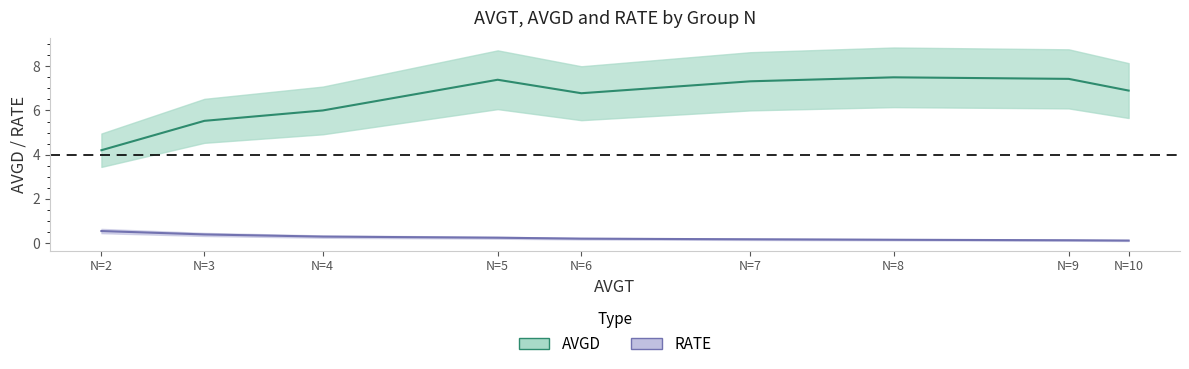

Reading left to right, list all the values displayed in this chart.

AVGD: 4.2	5.5	6.0	7.4	6.8	7.3	7.5	7.4	6.9
RATE: 0.5	0.4	0.3	0.2	0.2	0.2	0.1	0.1	0.1